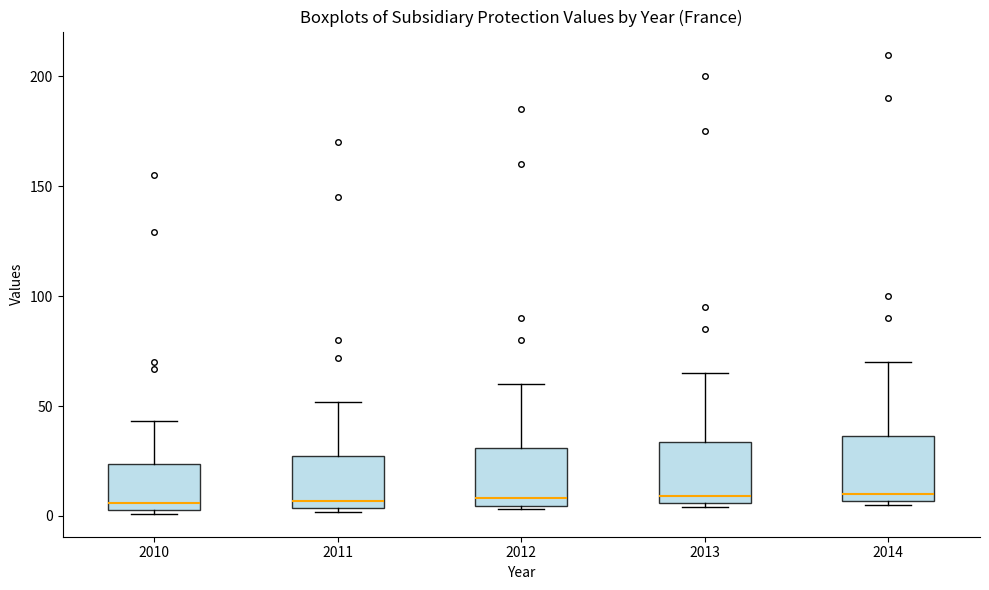

Reading left to right, transcribe this box plot: for each box, give where its median line is, the range the box spans, and where its two whiskers end, as read against the y-axis. The values are not printed on the chart, so give them approximately, as read against the axis.

2010: median 5 (just above the box's lower edge), box 5 to 25, whiskers 0 to 45
2011: median 5 (just above the box's lower edge), box 5 to 30, whiskers 0 to 50
2012: median 10, box 5 to 30, whiskers 5 (just below the box's lower edge) to 60
2013: median 10, box 5 to 35, whiskers 5 (just below the box's lower edge) to 65
2014: median 10, box 5 to 35, whiskers 5 (just below the box's lower edge) to 70